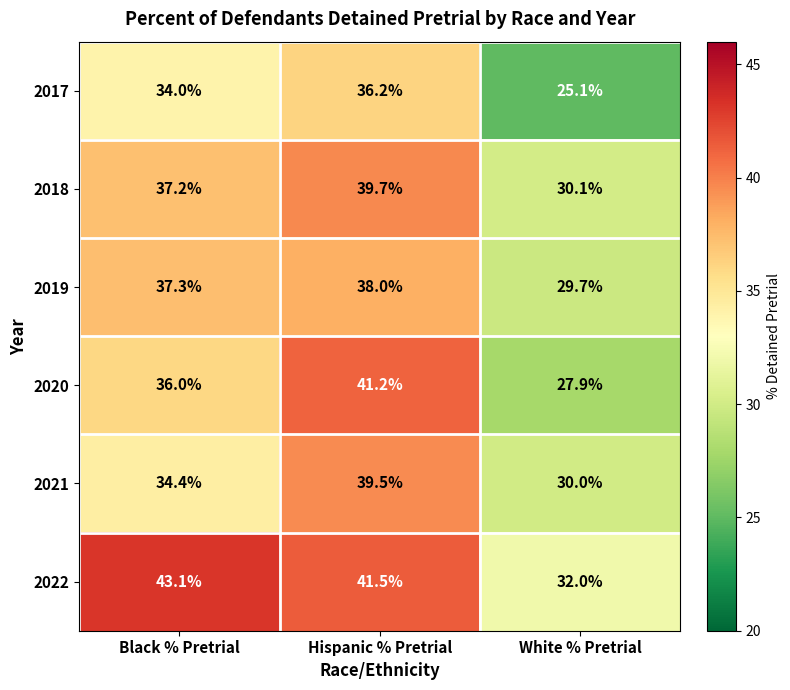

What is the difference between the 2018 values at White % Pretrial and Black % Pretrial?

7.1